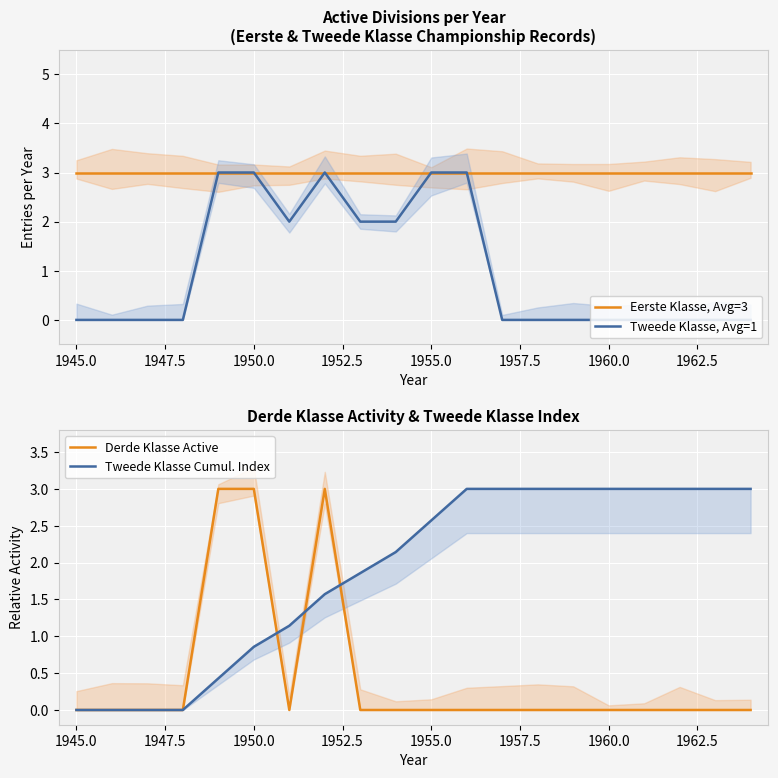

True or false: Tweede Klasse, Avg=1 has a value of 1 at 1950.0.

False